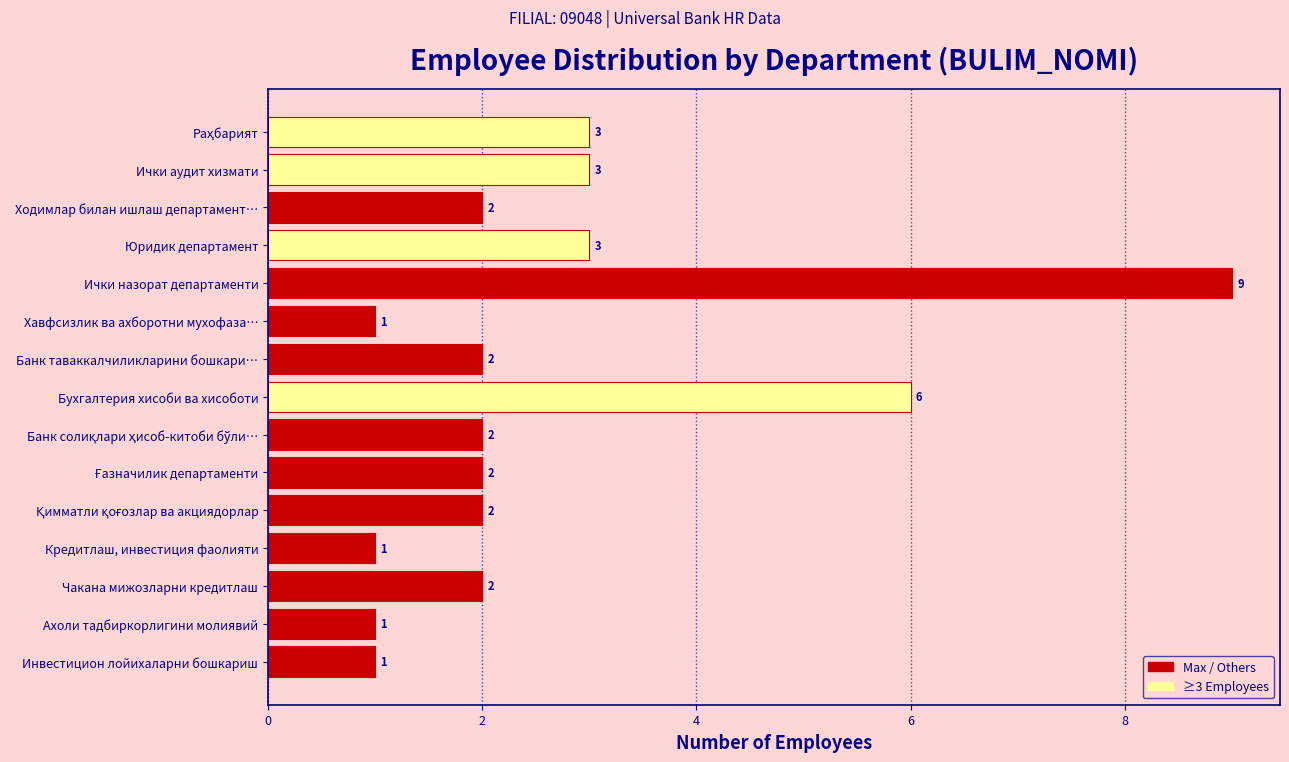

What is the label of the 12th bar from the bottom?

Юридик департамент